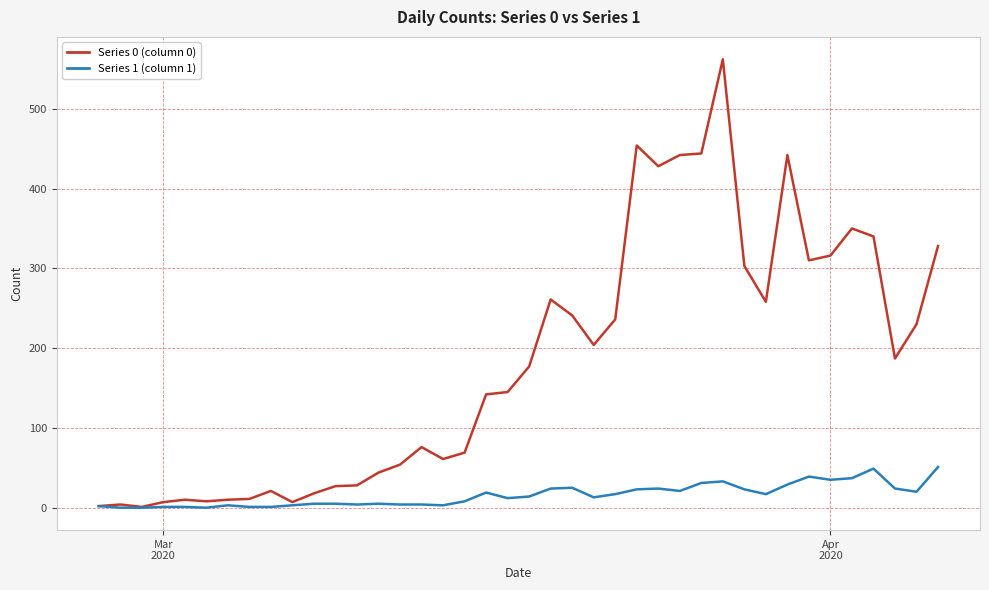

What is the greatest value displayed?

562